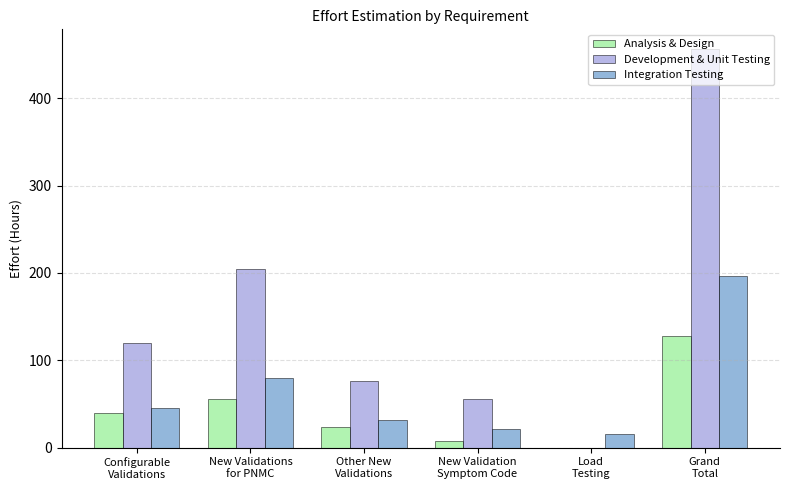

What is the average value of the Analysis & Design series?

43